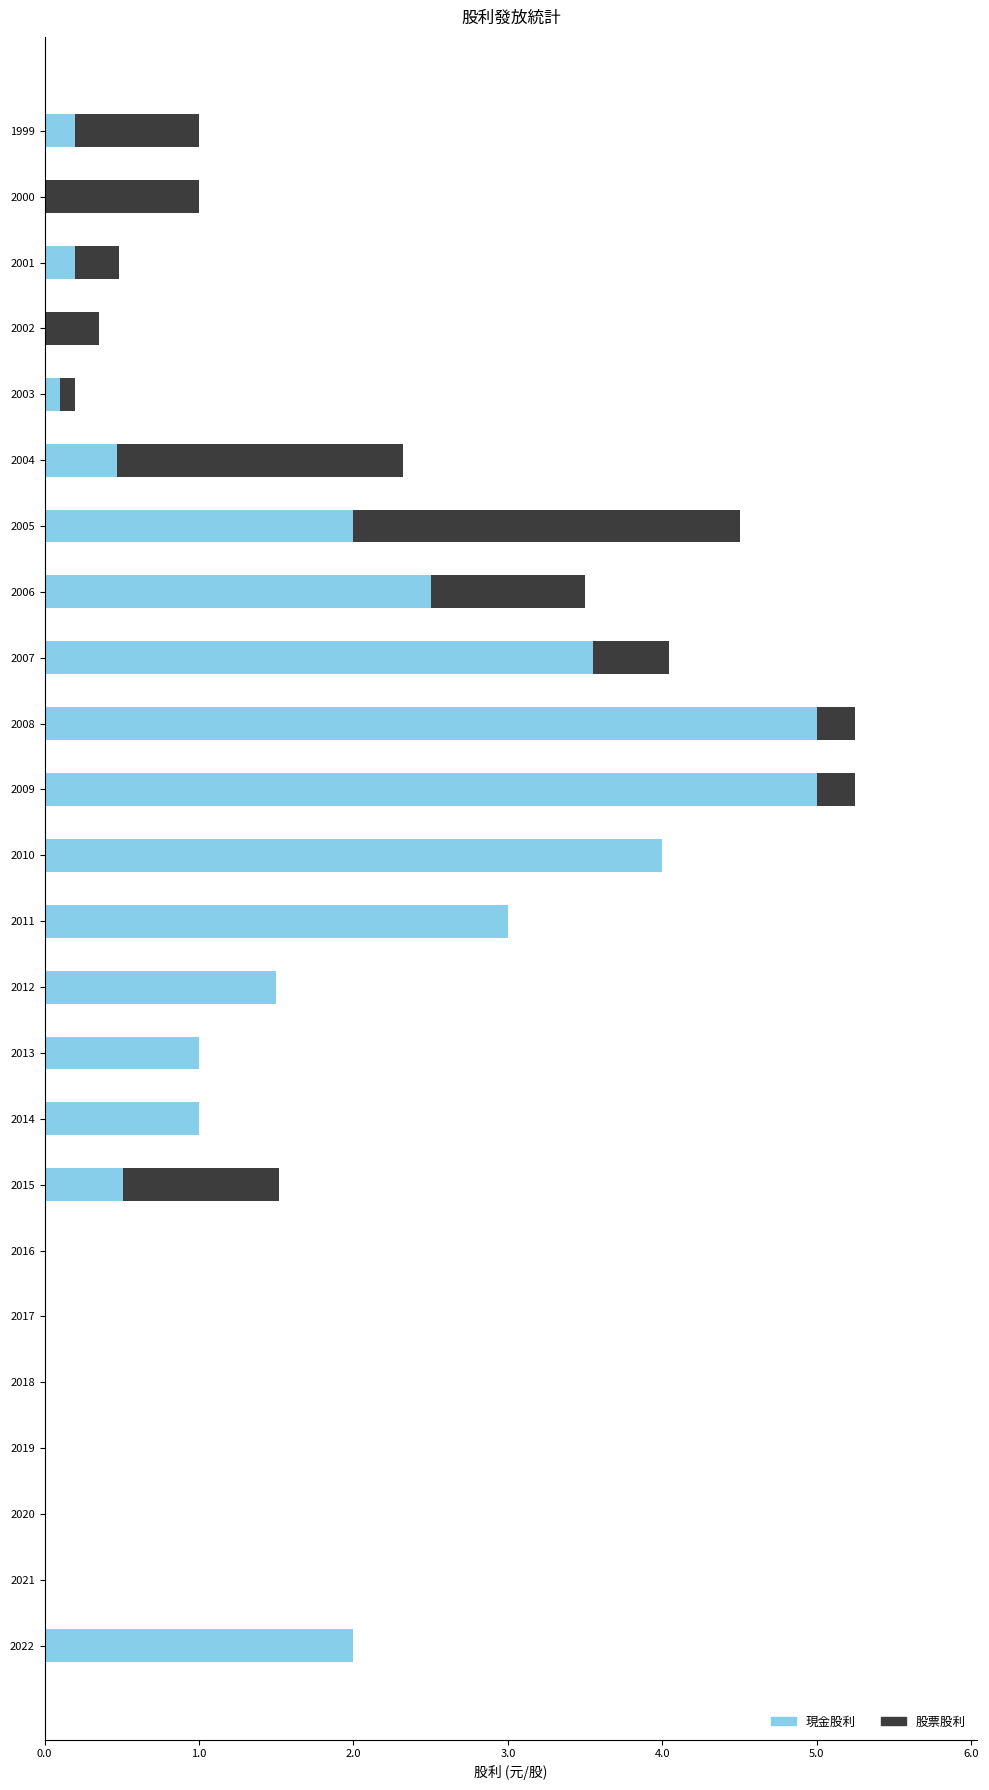

The 現金股利 series shows 2.6 at 2018. True or false?

False